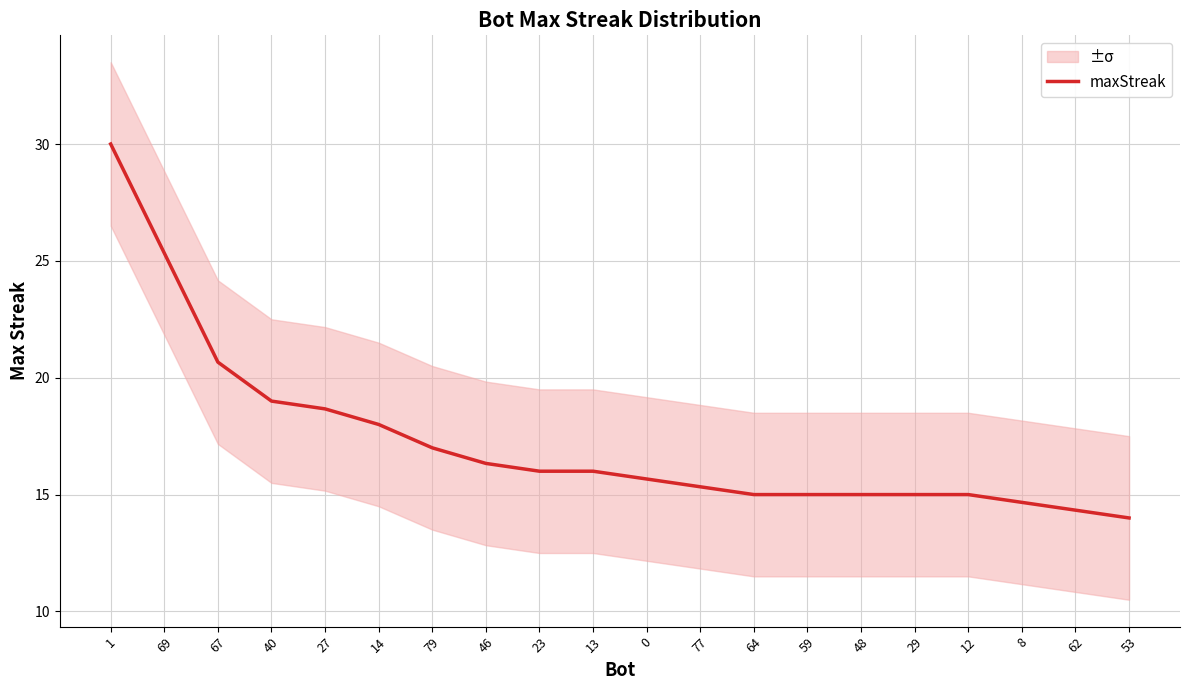

Rank the categories by value from lowest to highest.

53, 62, 8, 64, 59, 48, 29, 12, 77, 0, 23, 13, 46, 79, 14, 27, 40, 67, 69, 1